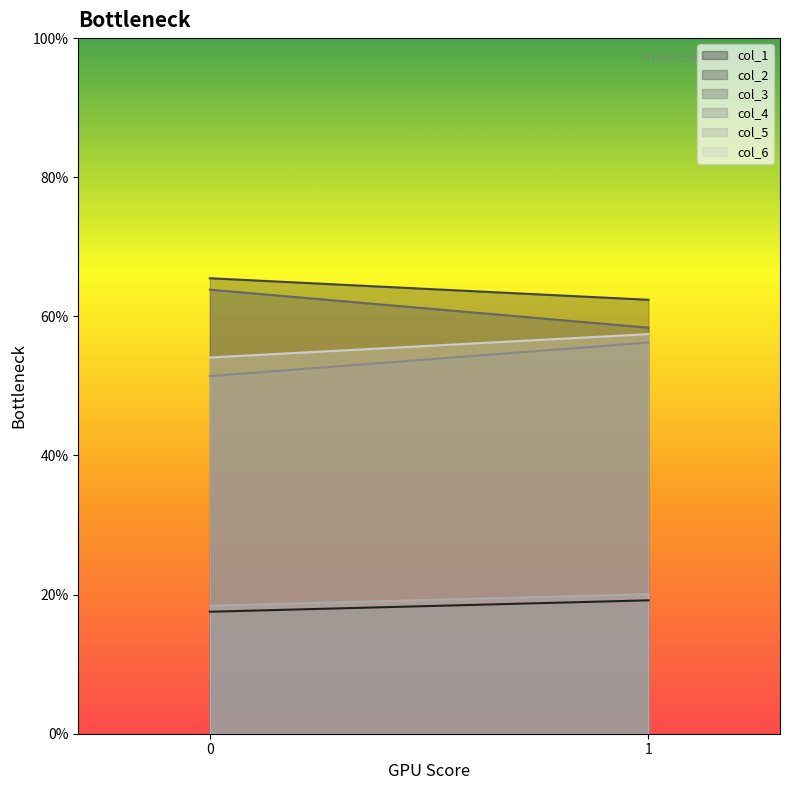

Does the chart have visible grid lines?

No